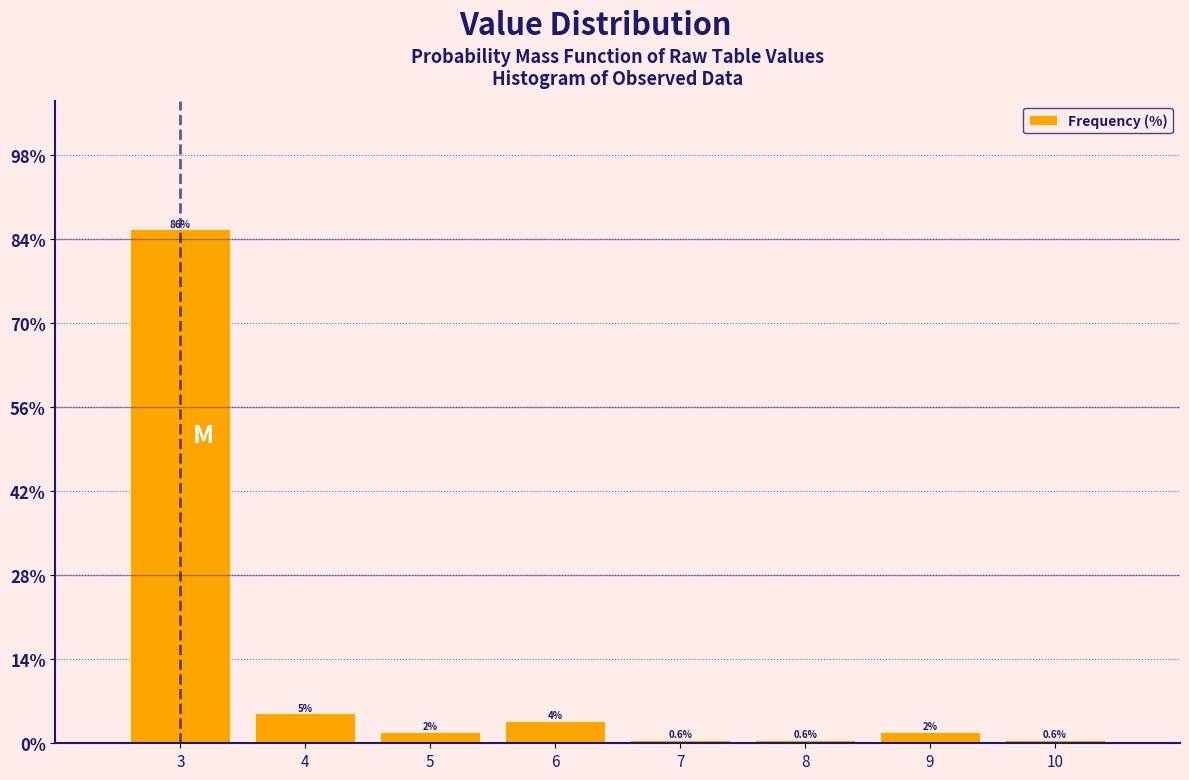

Which range on the x-axis has the tallest bar?

2.5 to 3.5